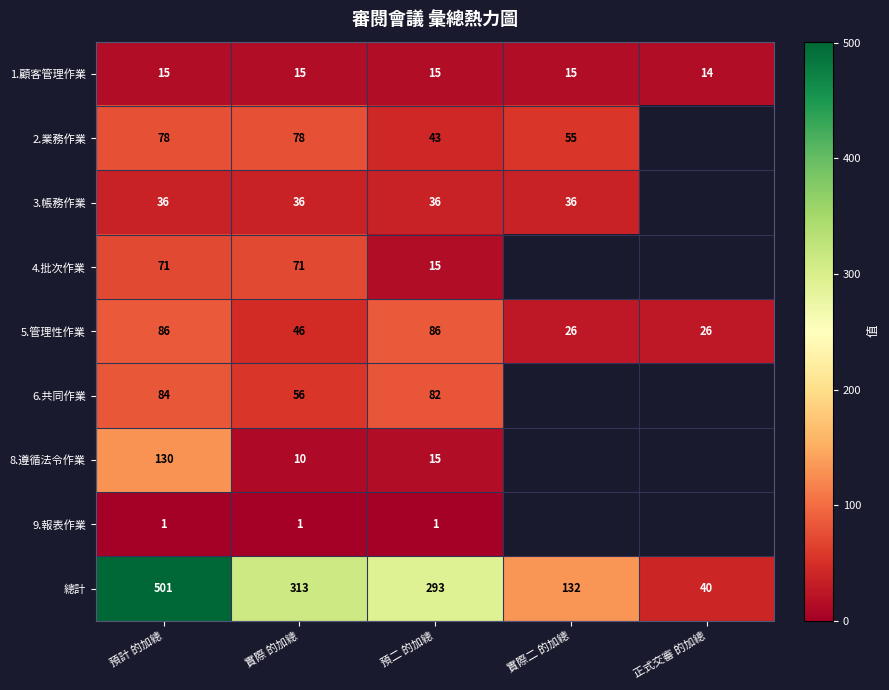

Rank the series at 預計 的加總 from lowest to highest value.

9.報表作業, 1.顧客管理作業, 3.帳務作業, 4.批次作業, 2.業務作業, 6.共同作業, 5.管理性作業, 8.遵循法令作業, 總計